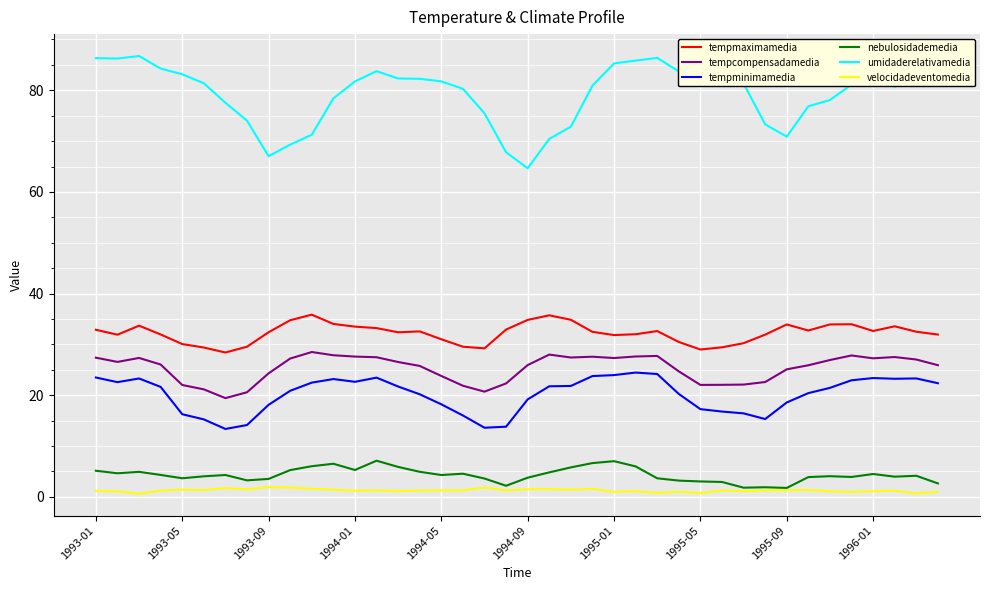

Rank the series by their maximum value, from lowest to highest.

velocidadeventomedia, nebulosidademedia, tempminimamedia, tempcompensadamedia, tempmaximamedia, umidaderelativamedia